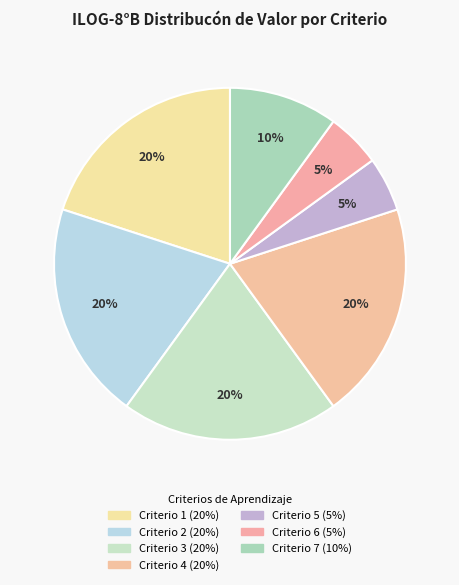

To the nearest percent, what is the average slice percentage?

14%